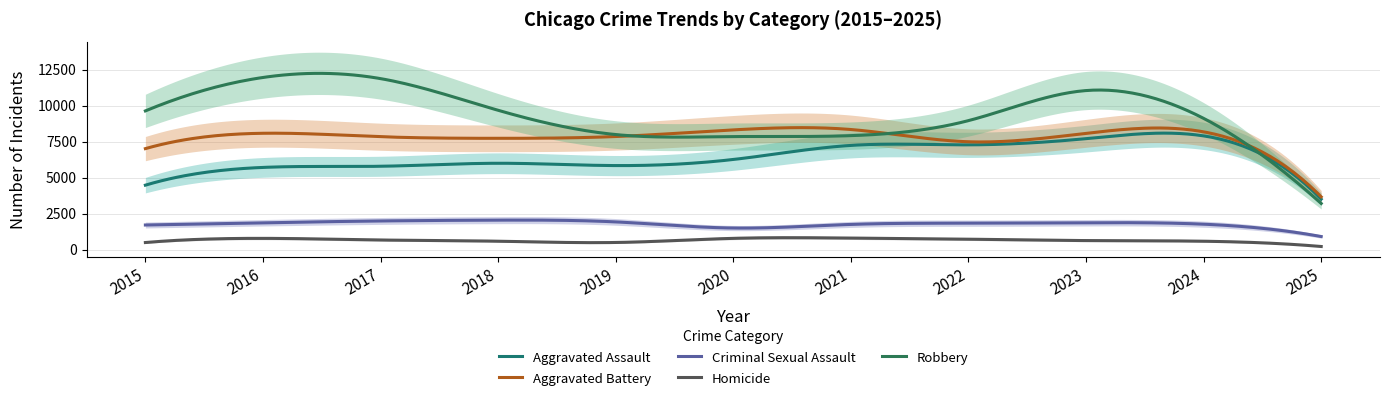

Is this an area chart (filled region under the line)?

No